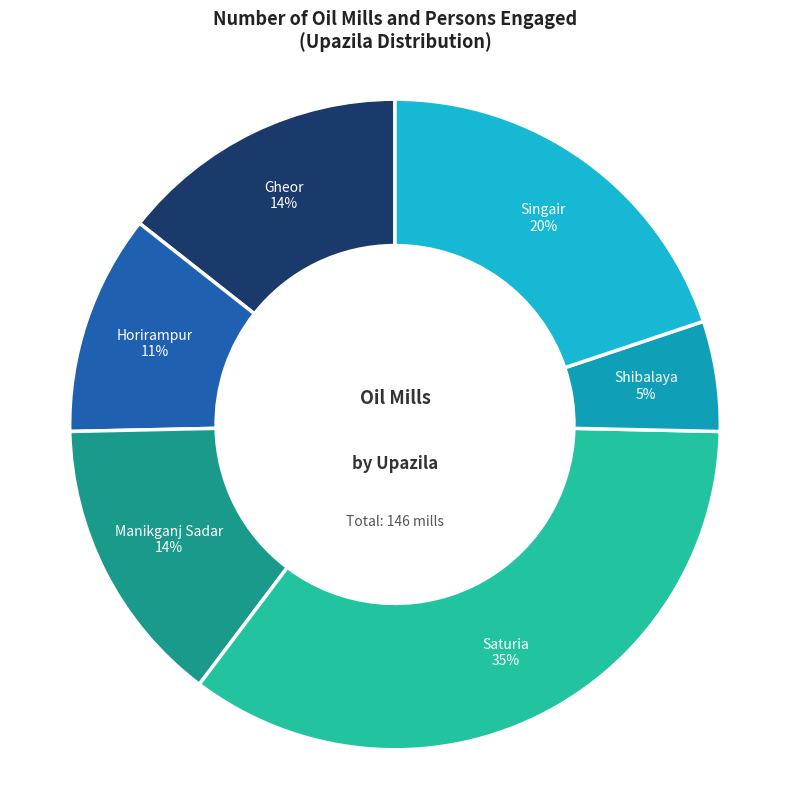

Between Saturia and Manikganj Sadar, which is larger?

Saturia